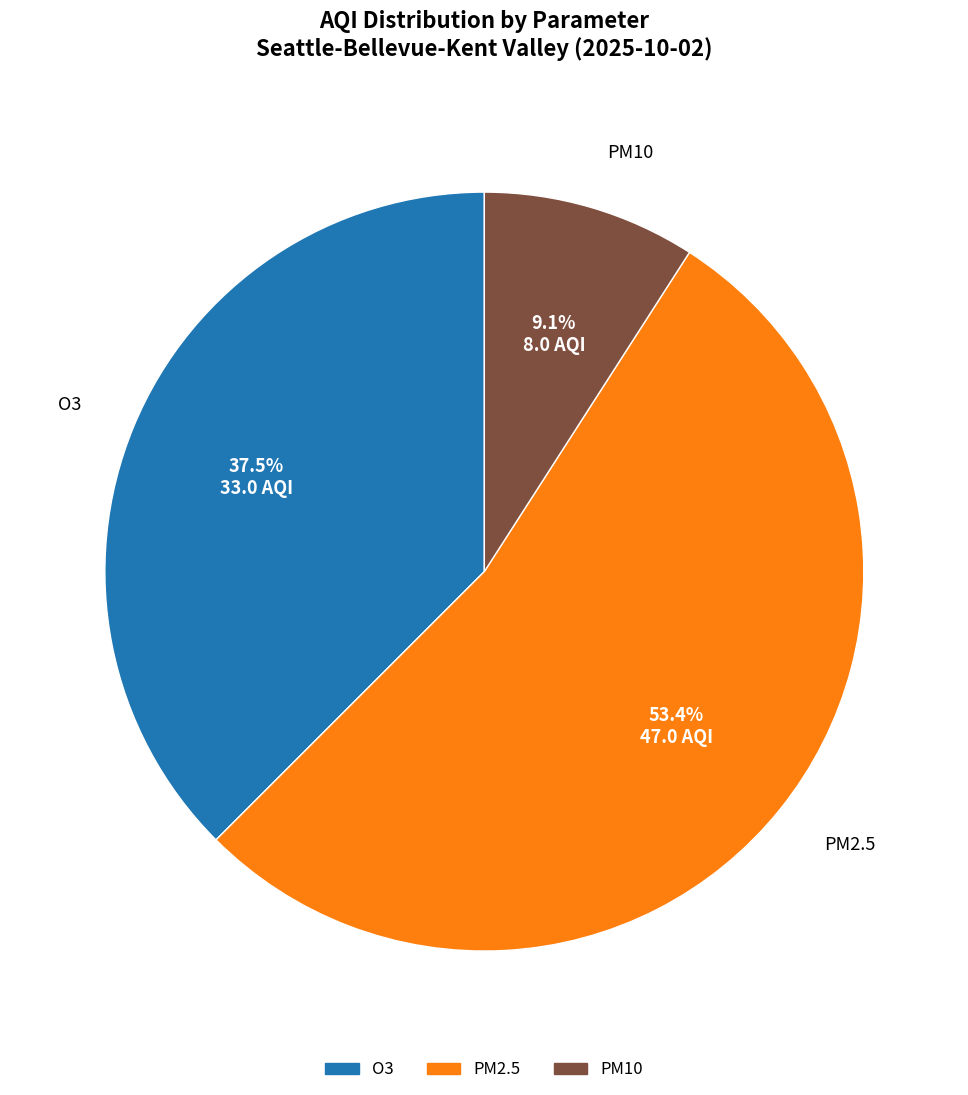

Does PM2.5 account for over 50% of the chart?

Yes